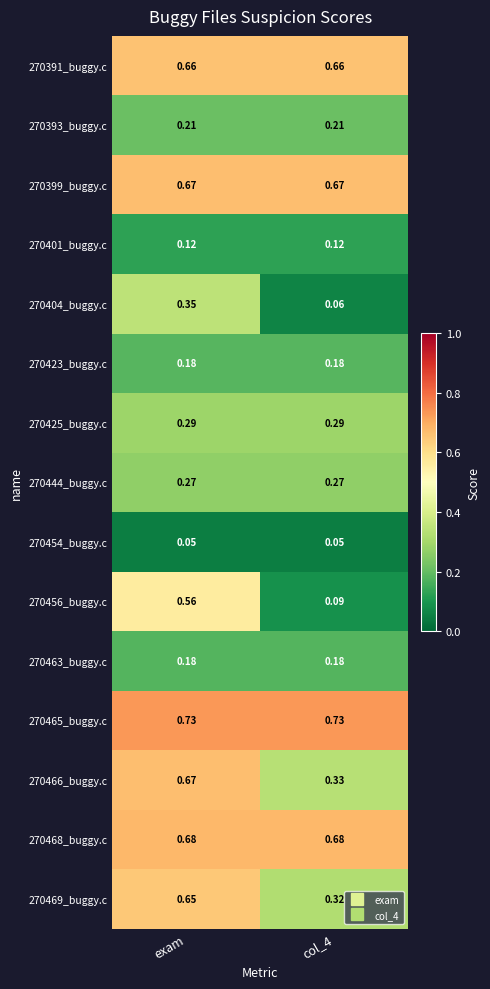

At which category is the sum across all series the highest?

exam